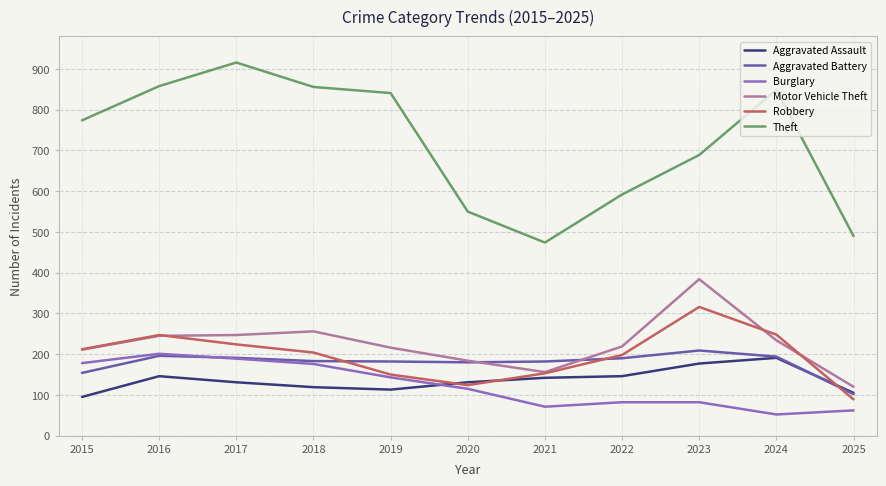

In Robbery, how many points are higher than both neighbors (excluding endpoints)?

2